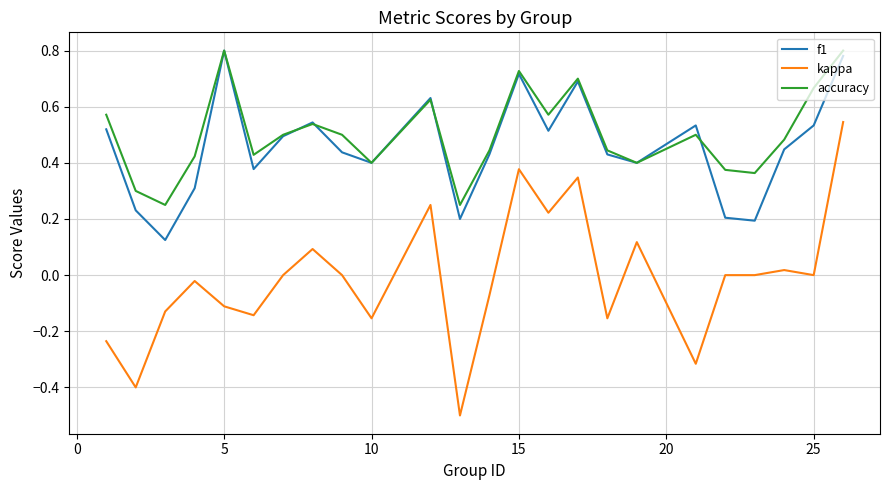

Which series has the widest spread of values?

kappa